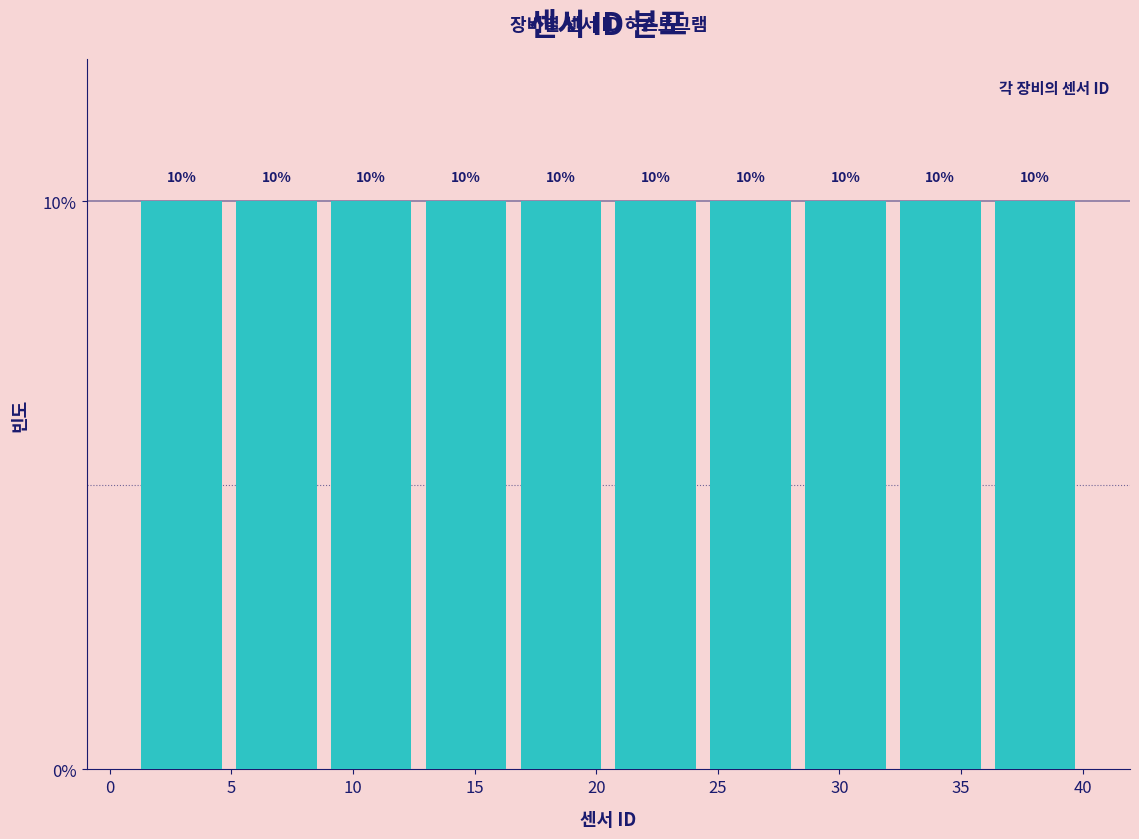

Reading left to right, list every bar in this chart as the range it spans on the x-axis followed by its height. The bar edges are not printed on the chart, so give them approximately, as read against the axis.

1.0 to 4.9: 10
4.9 to 8.8: 10
8.8 to 12.7: 10
12.7 to 16.6: 10
16.6 to 20.5: 10
20.5 to 24.4: 10
24.4 to 28.3: 10
28.3 to 32.2: 10
32.2 to 36.1: 10
36.1 to 40.0: 10